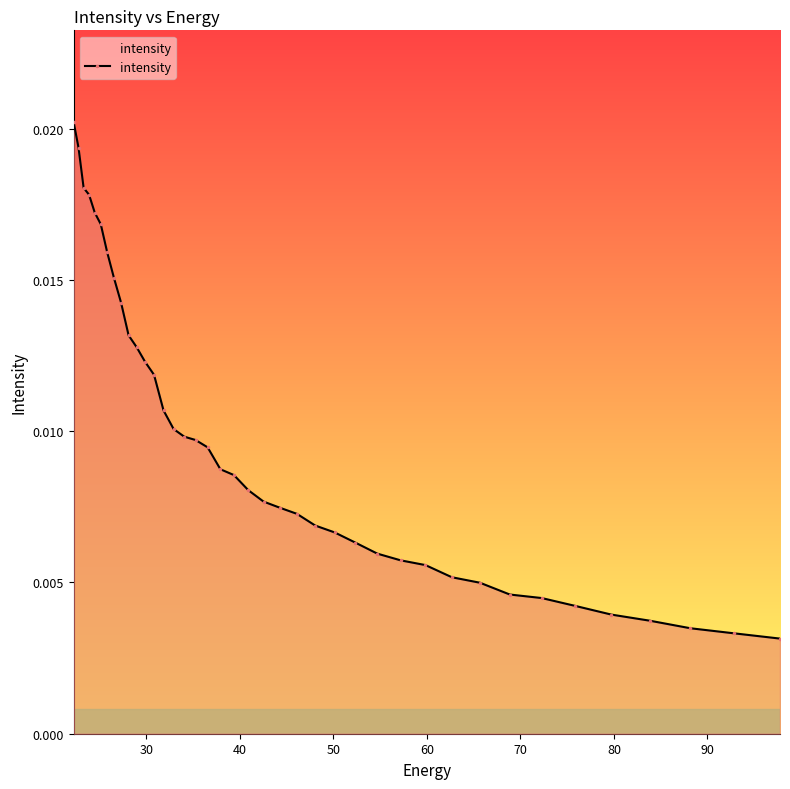

Does the chart display data point markers on the line(s)?

Yes